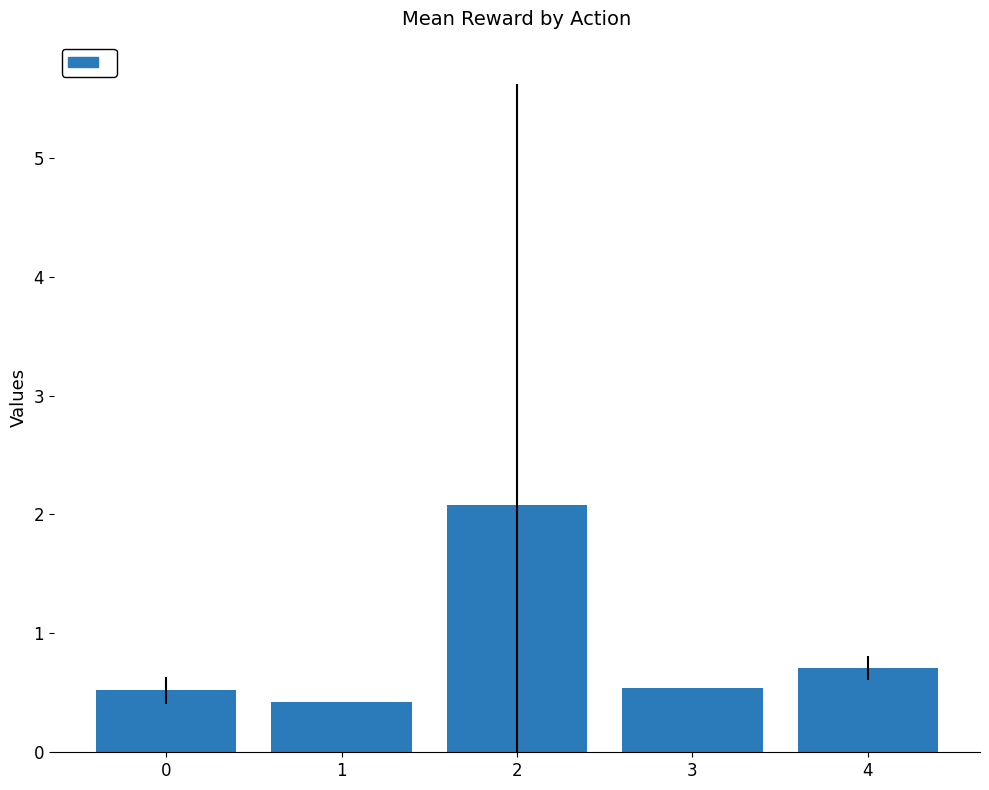

What is the change in value from 2 to 3?

-1.5